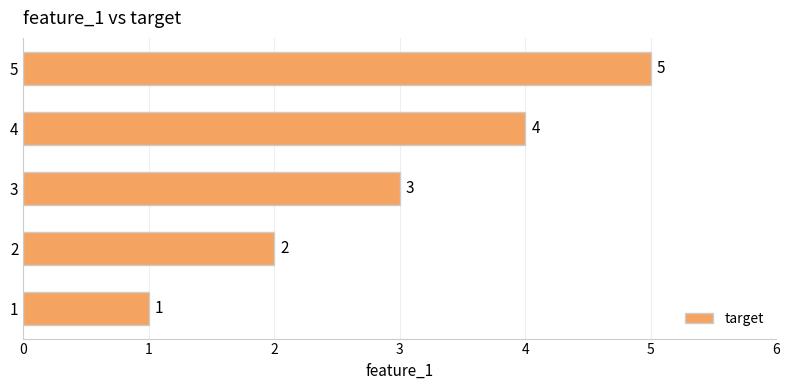

Count the values in the range 2 to 4.

3